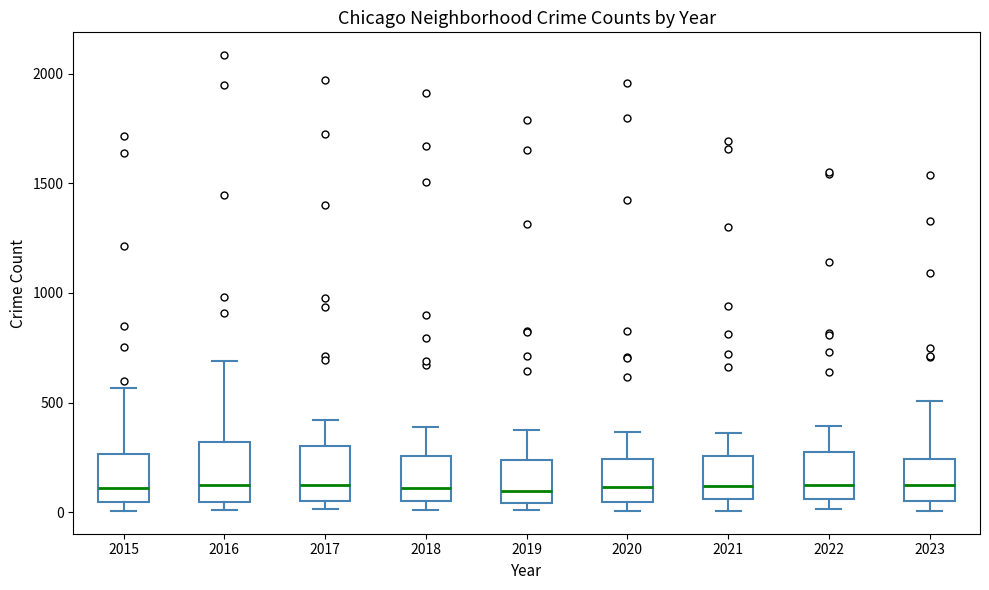

Reading left to right, read every box against the y-axis: the position of its median line, the range the box covers, and the ends of its whiskers. The values are not printed on the chart, so give them approximately, as read against the axis.

2015: median 100, box 50 to 250, whiskers 0 to 550
2016: median 150, box 50 to 300, whiskers 0 to 700
2017: median 100, box 50 to 300, whiskers 0 to 400
2018: median 100, box 50 to 250, whiskers 0 to 400
2019: median 100, box 50 to 250, whiskers 0 to 400
2020: median 100, box 50 to 250, whiskers 0 to 350
2021: median 100, box 50 to 250, whiskers 0 to 350
2022: median 100, box 50 to 250, whiskers 0 to 400
2023: median 100, box 50 to 250, whiskers 0 to 500